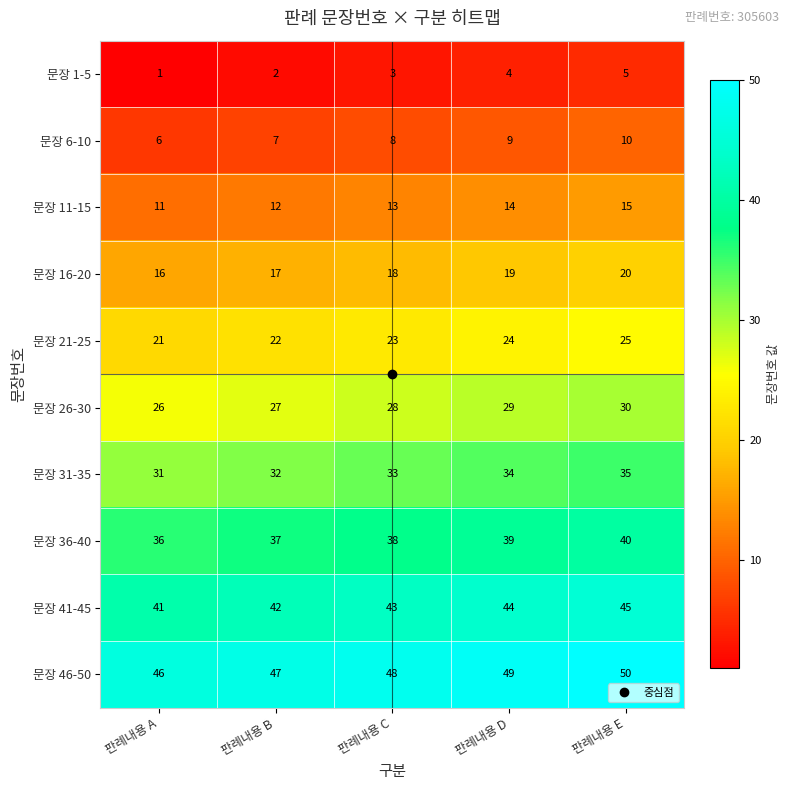

Where is 문장 36-40 nearest to the value 38?

판례내용 C